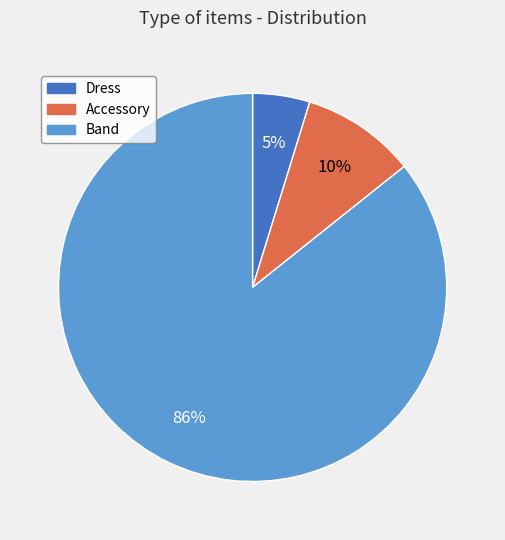

Is it true that Band is 98% of the pie?

False